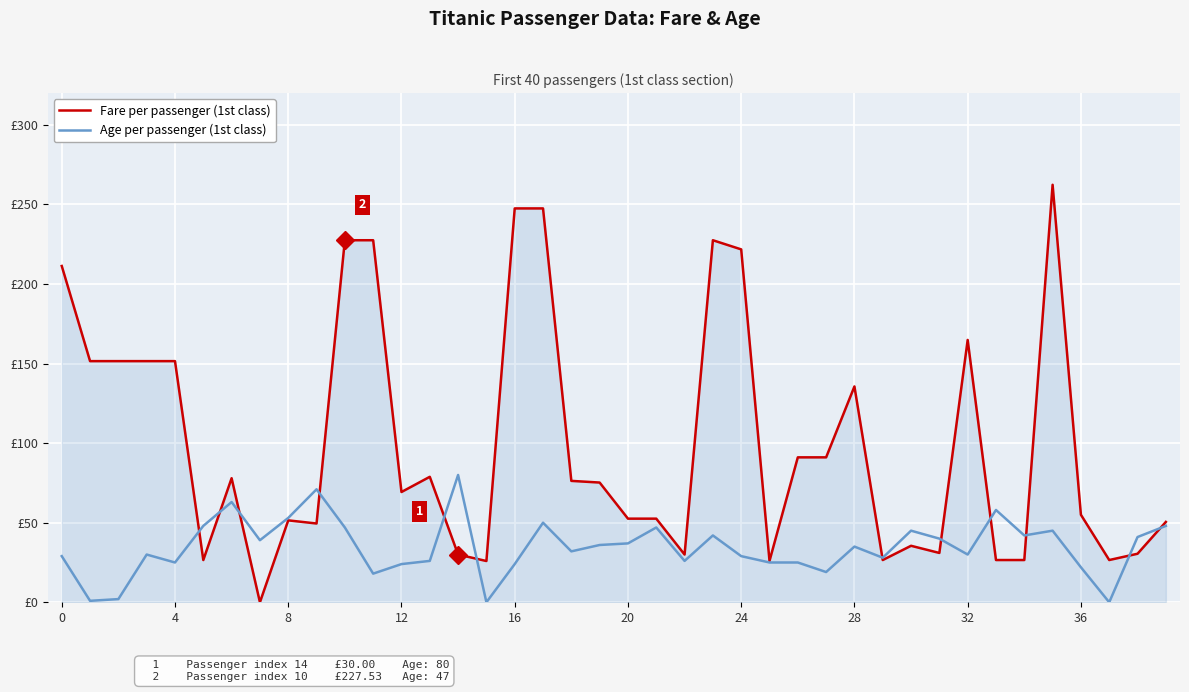

Does the chart have visible grid lines?

Yes